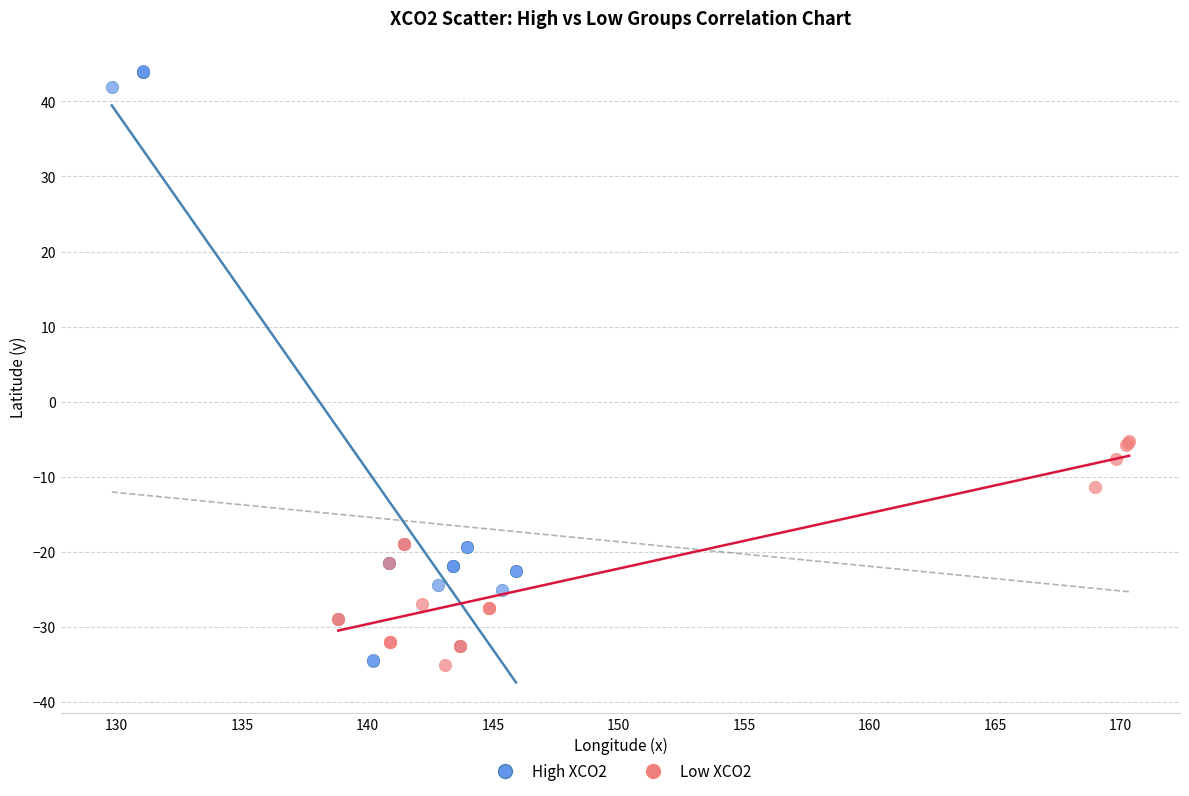

Which series contains the highest Y value?

High XCO2